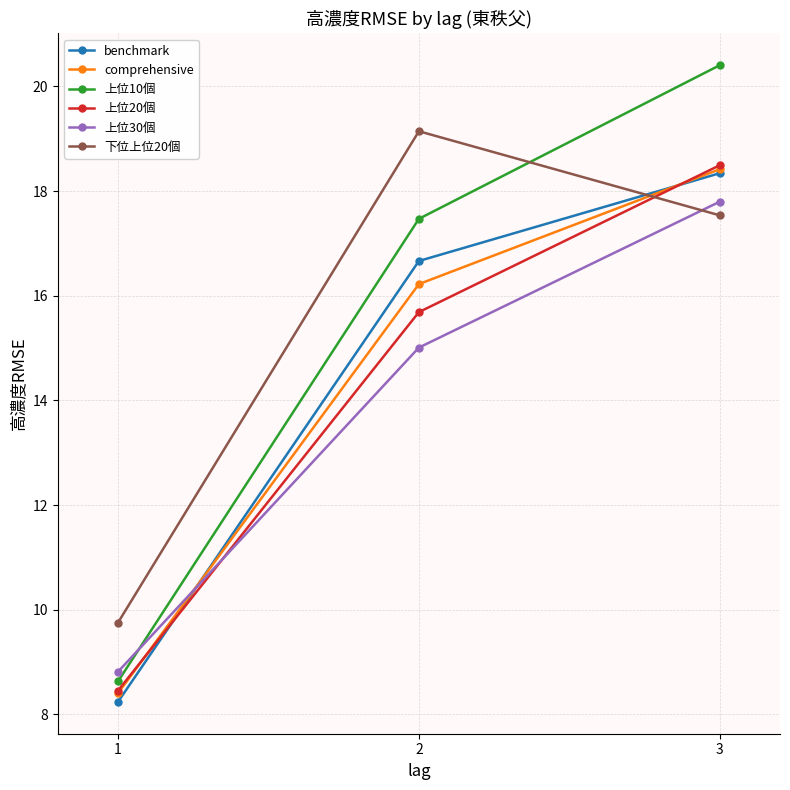

What is the value of the 上位30個 point at the 1st from the left?

8.8